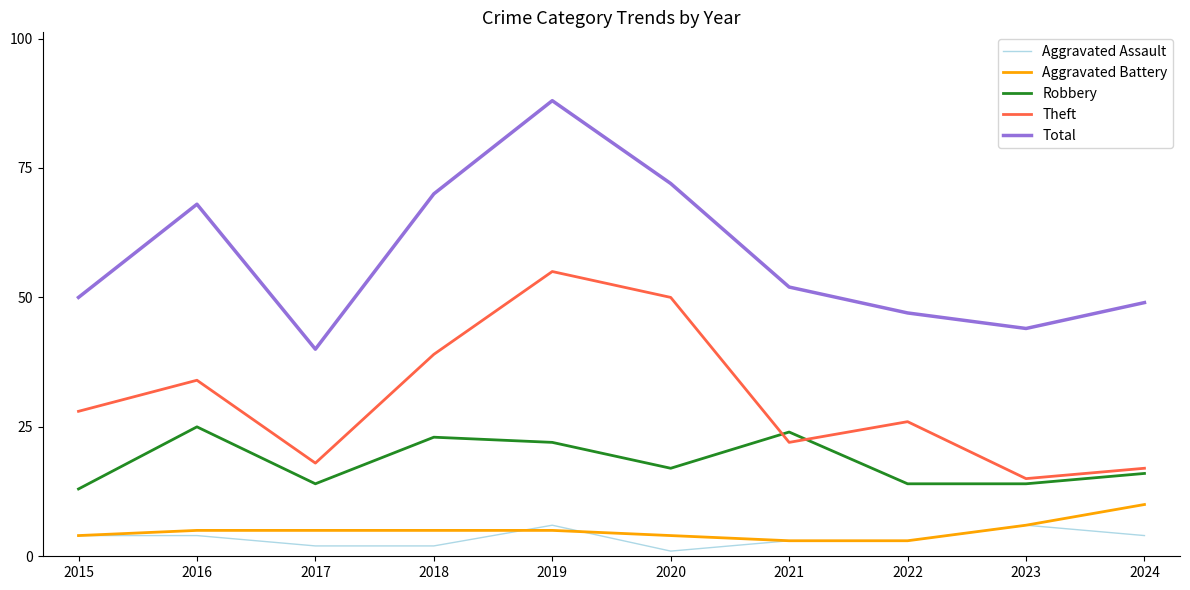

At which category is the sum across all series the highest?

2019